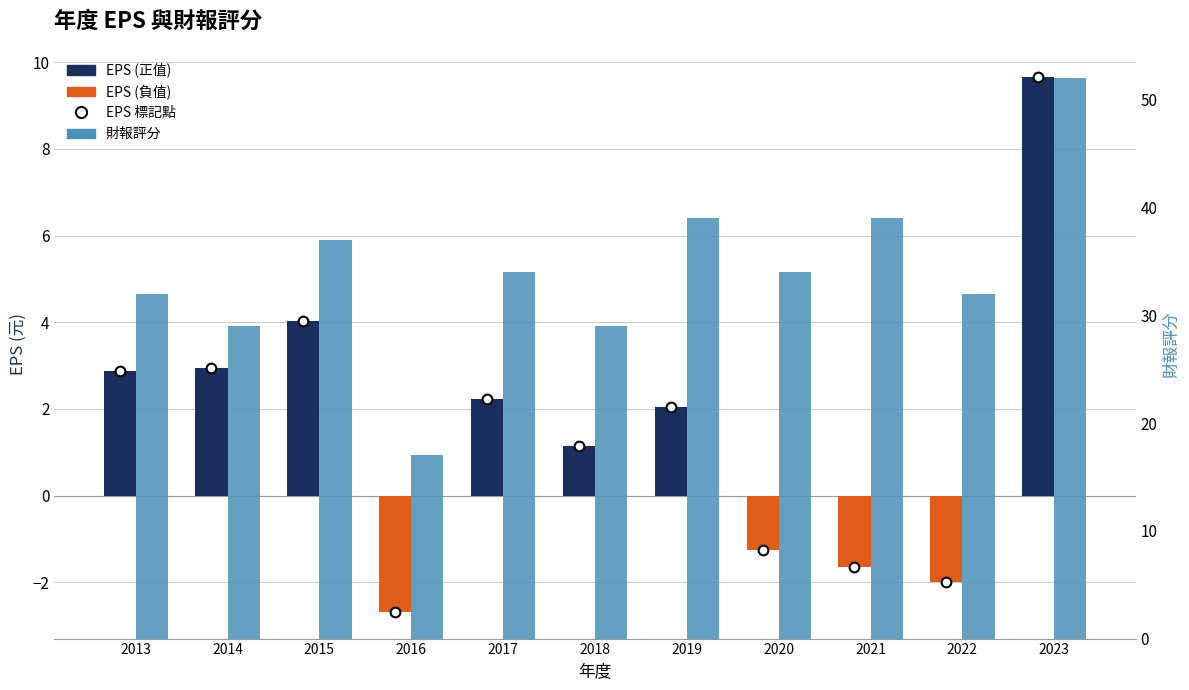

What is the total value across all series at 2018?

30.1